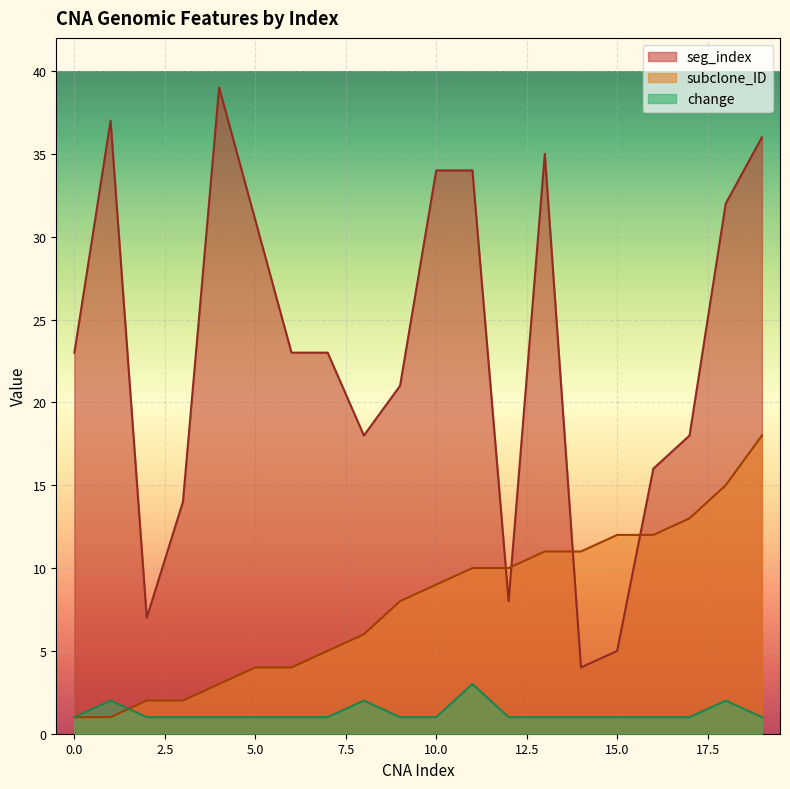

Does the chart display data point markers on the line(s)?

No